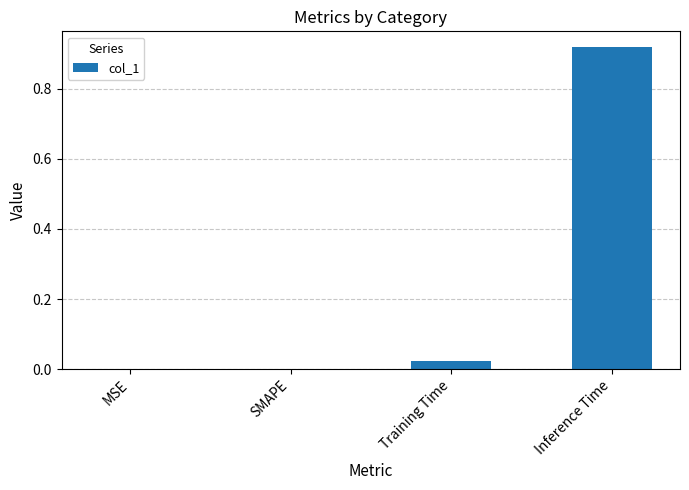

Which label corresponds to the largest value in the chart?

Inference Time